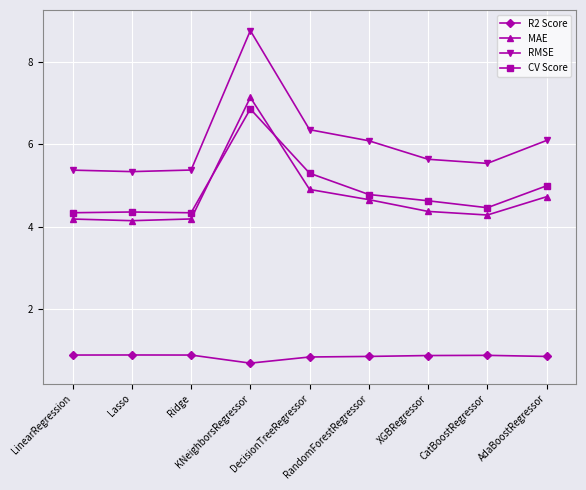

What is the difference between the R2 Score values at KNeighborsRegressor and Lasso?

0.2